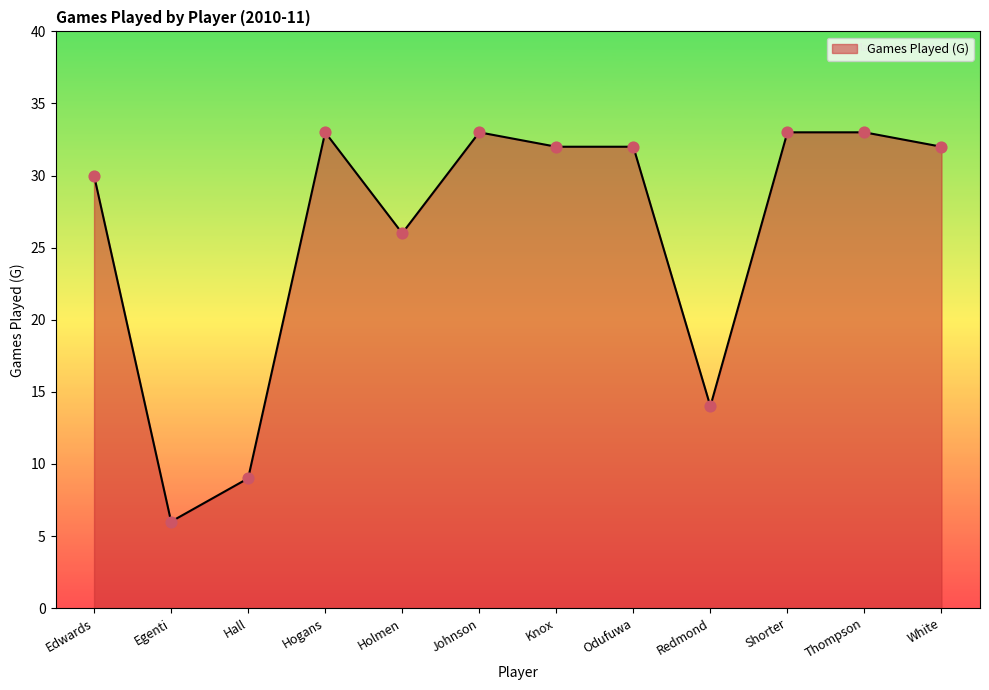

What is the ratio of the value at Odufuwa to the value at Johnson?

1.0